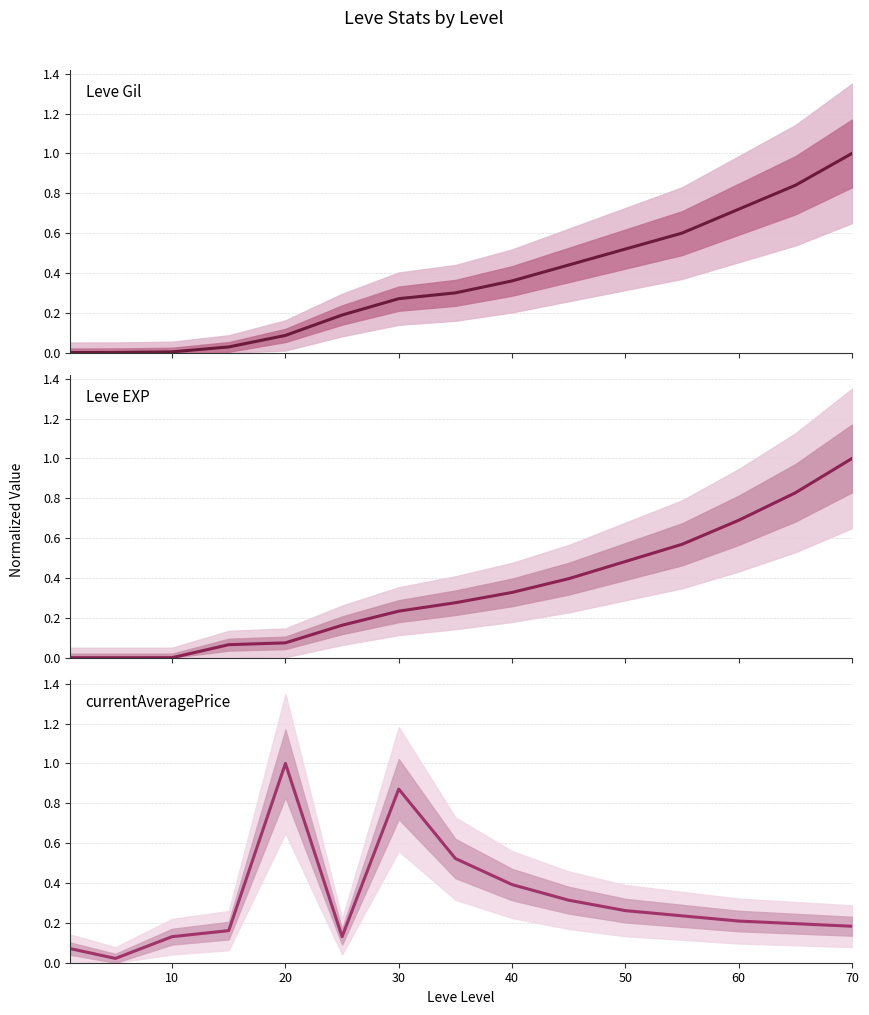

What is the sum of all Leve Gil values?

5.4